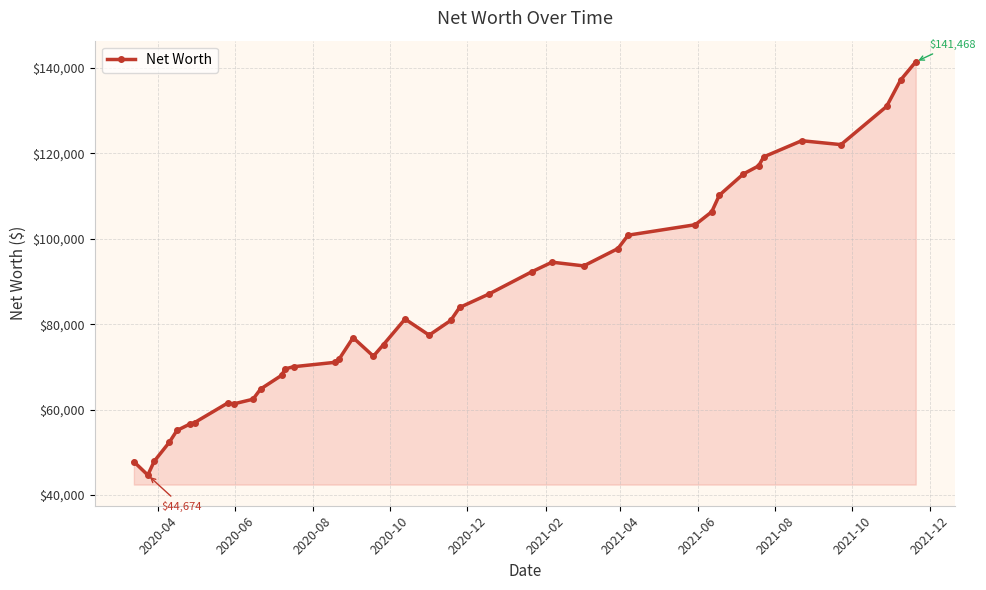

True or false: the data has more than 0 interior local peaks.

True